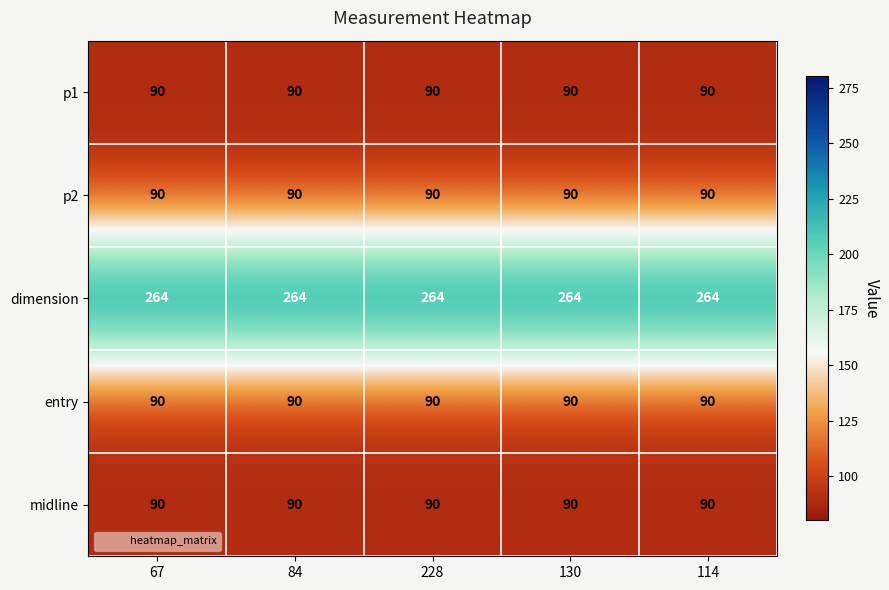

What is the difference between the highest and lowest values at 67?

174